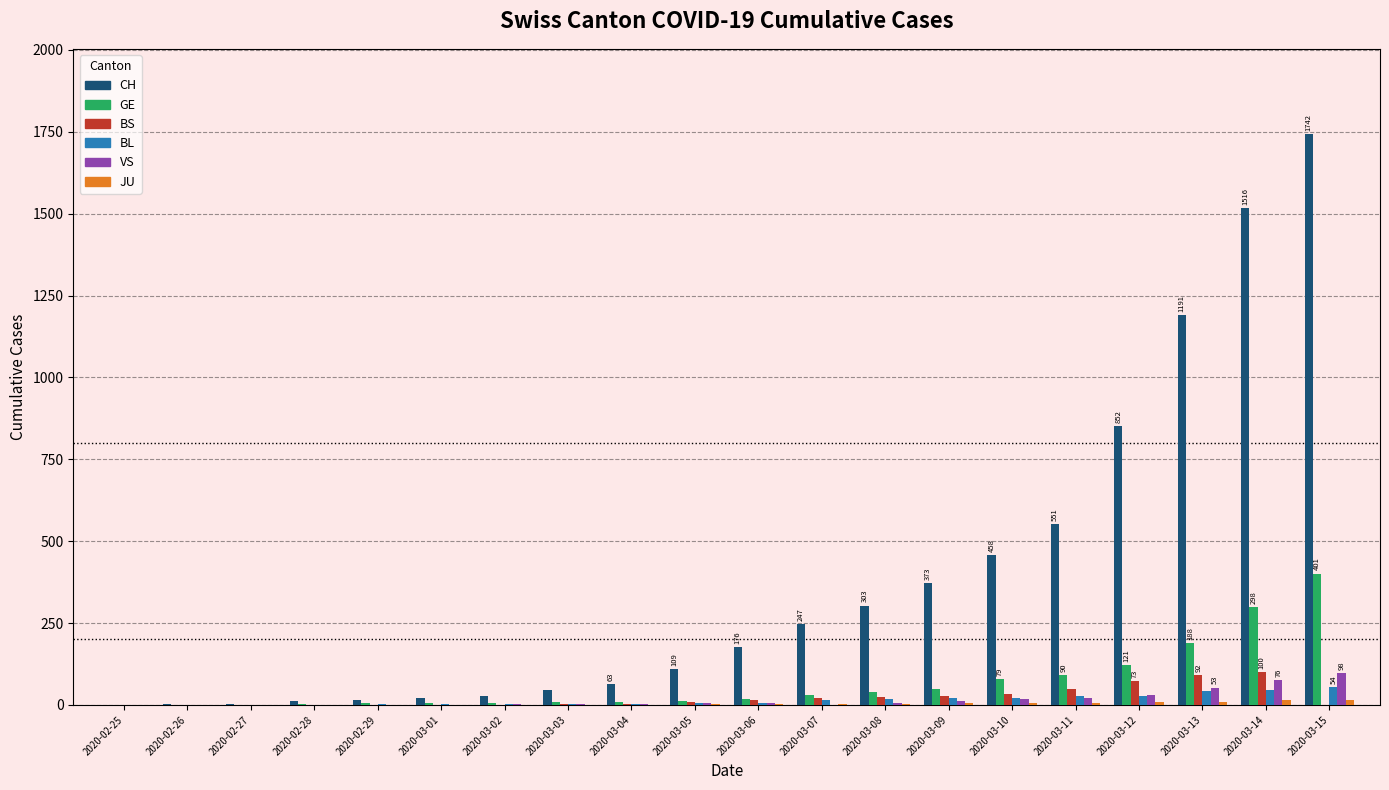

What is the sum of all GE values?

1369